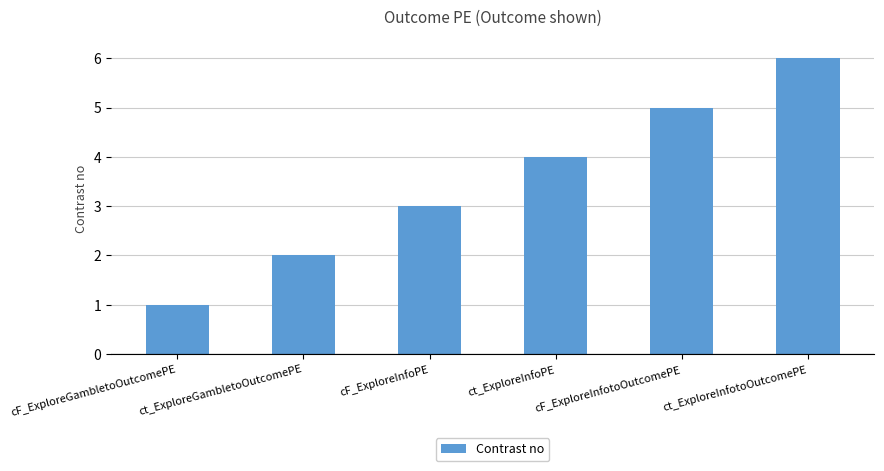

How many values are below 4?

3